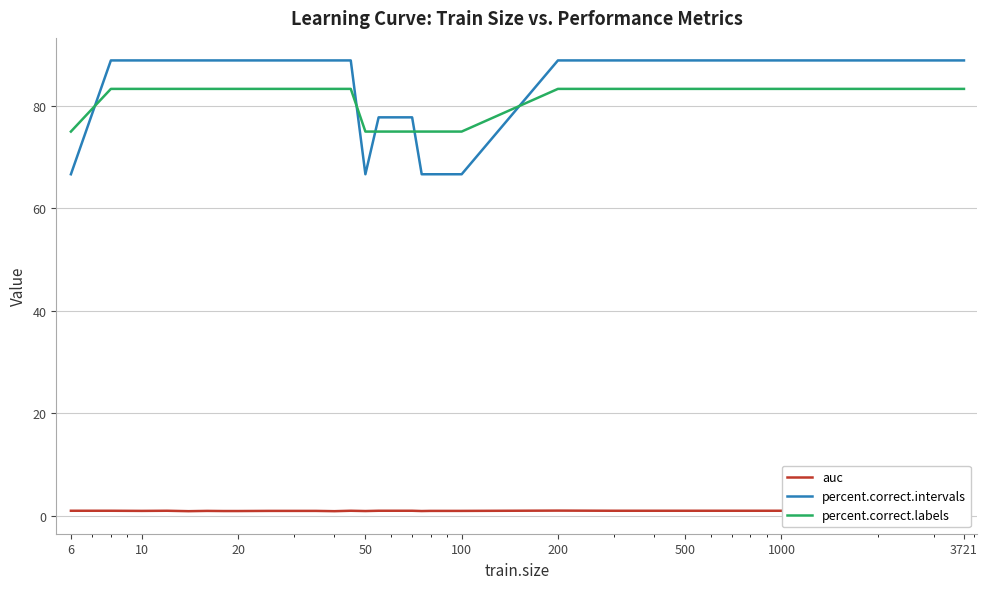

What are all the series names shown in the legend?

auc, percent.correct.intervals, percent.correct.labels